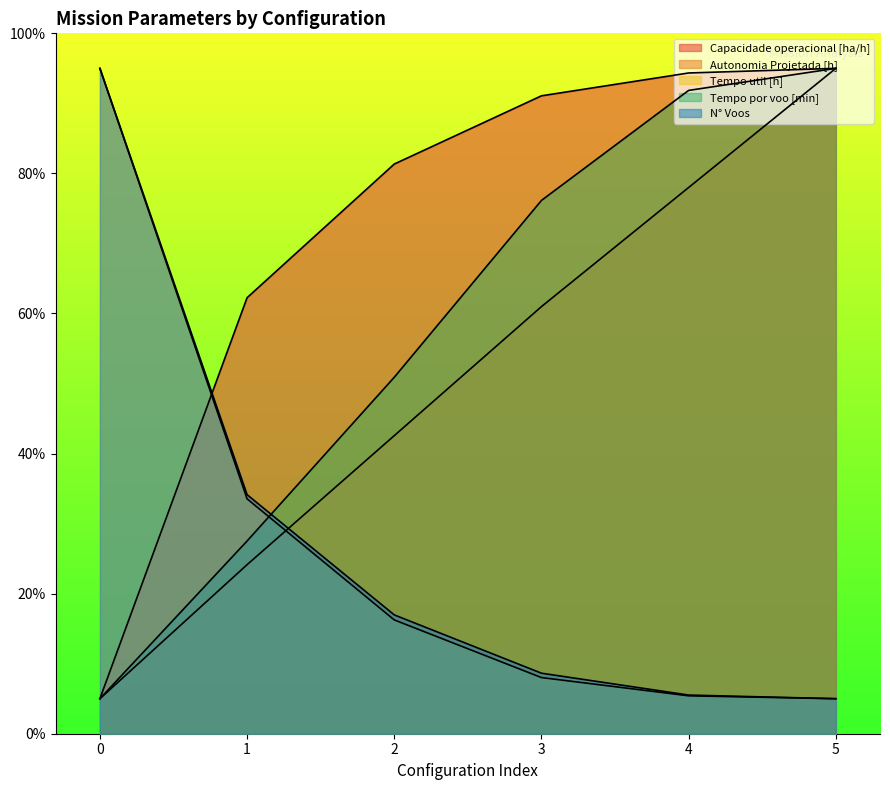

What are all the series names shown in the legend?

Capacidade operacional [ha/h], Autonomia Projetada [h], Tempo util [h], Tempo por voo [min], N° Voos